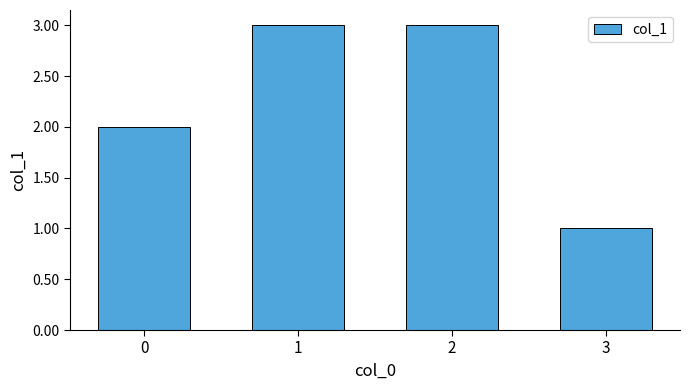

What is the difference between the maximum and second lowest values?

1